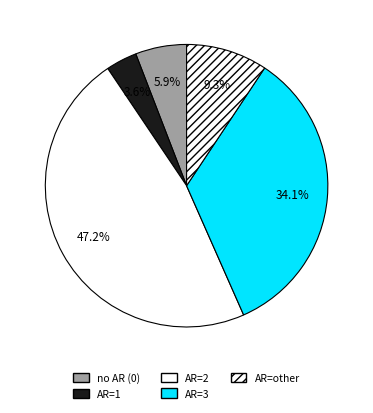

Is there a majority slice in this chart?

No